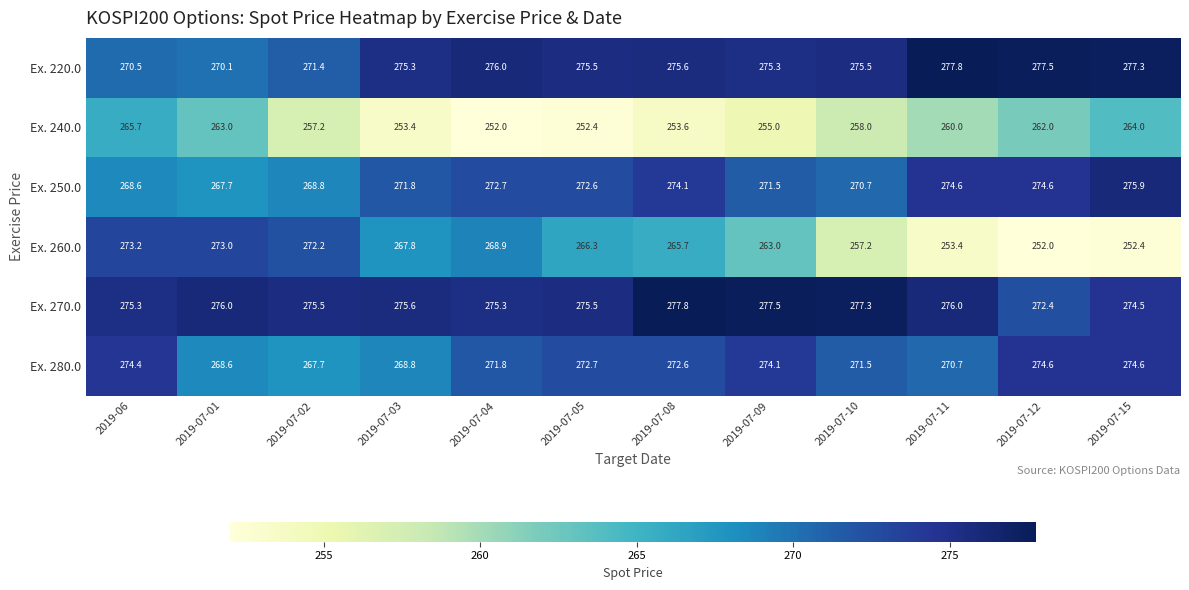

Between 2019-07-08 and 2019-07-15, which series saw the biggest shift?

Ex. 260.0